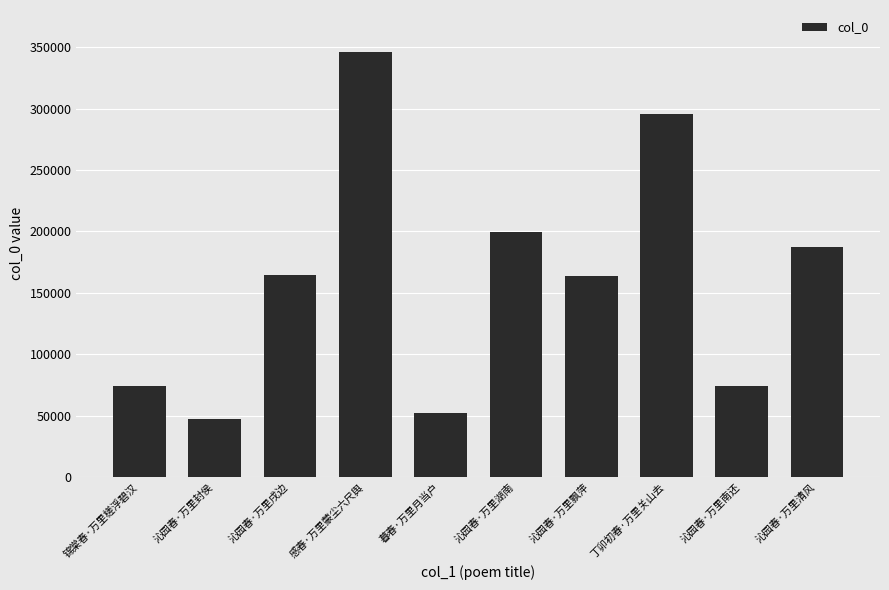

What is the change in value from 锦棠春·万里槎浮碧汉 to 沁园春·万里清风?

+113031